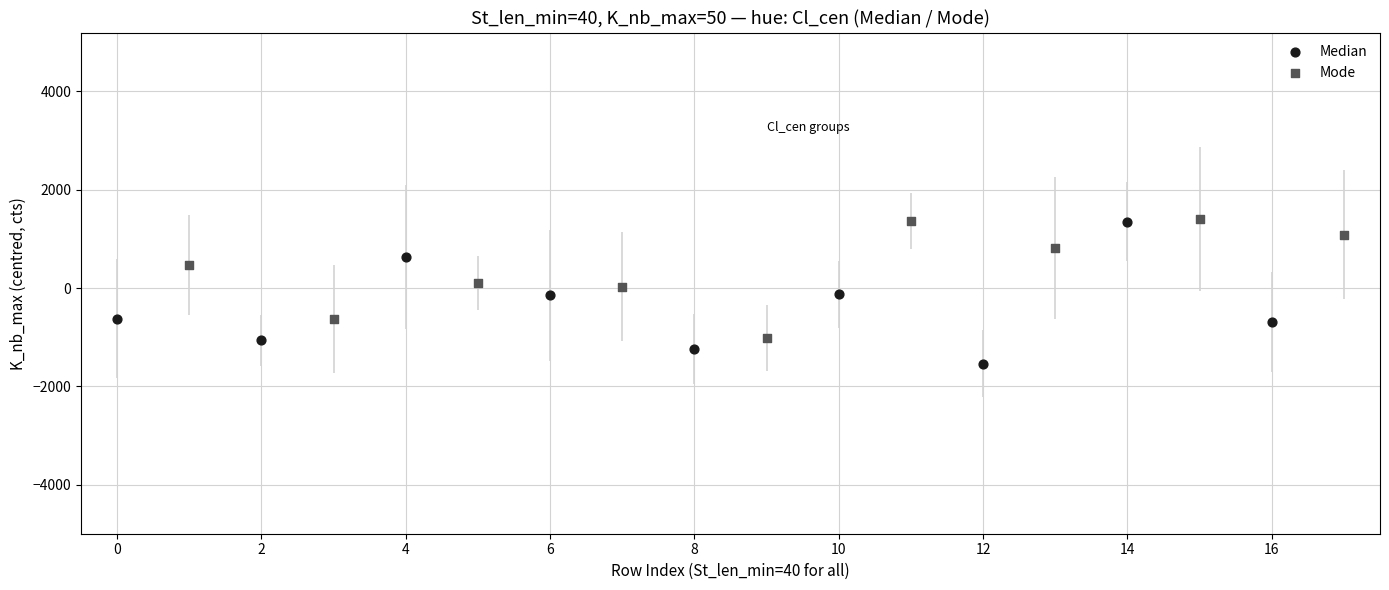

Which series contains the lowest Y value?

Median